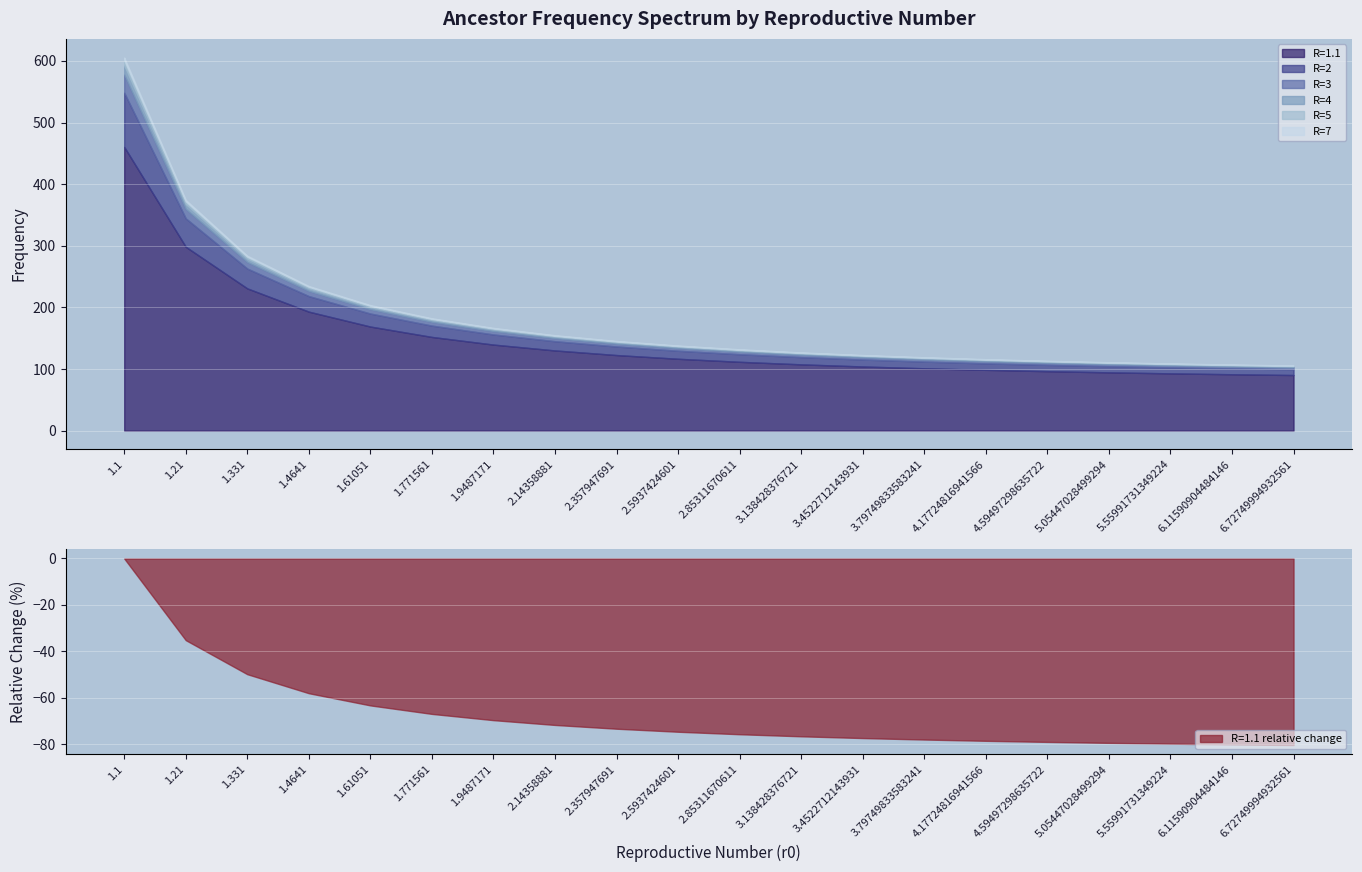

What position from the right is 4.59497298635722?

5